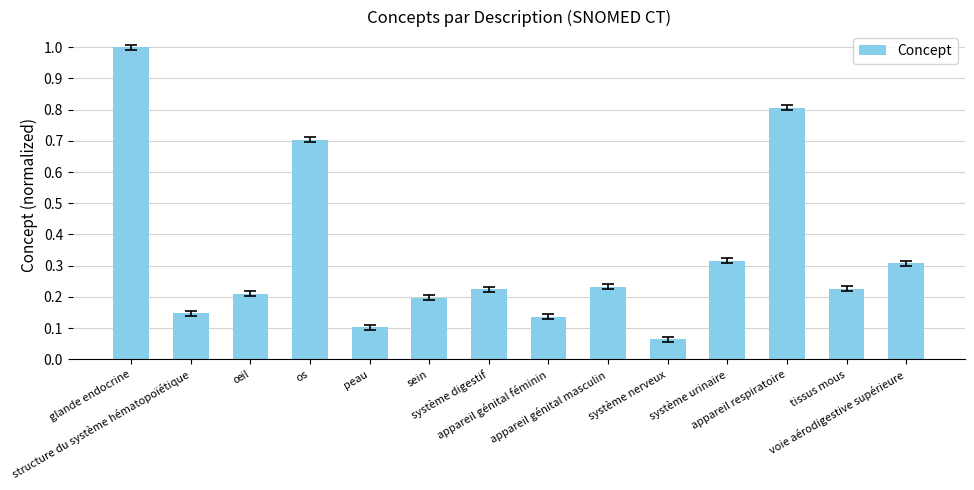

True or false: the data shows 0.8 at appareil respiratoire.

True